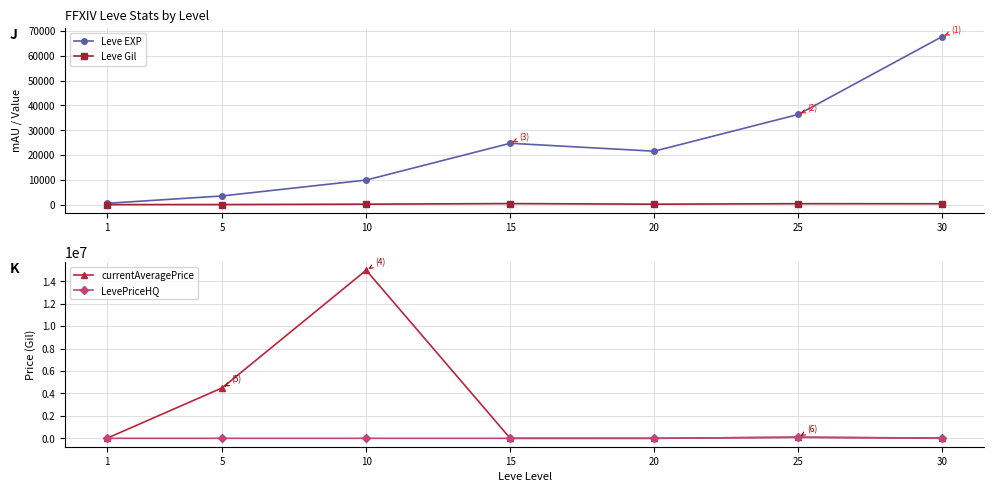

At which category is the sum across all series the highest?

10